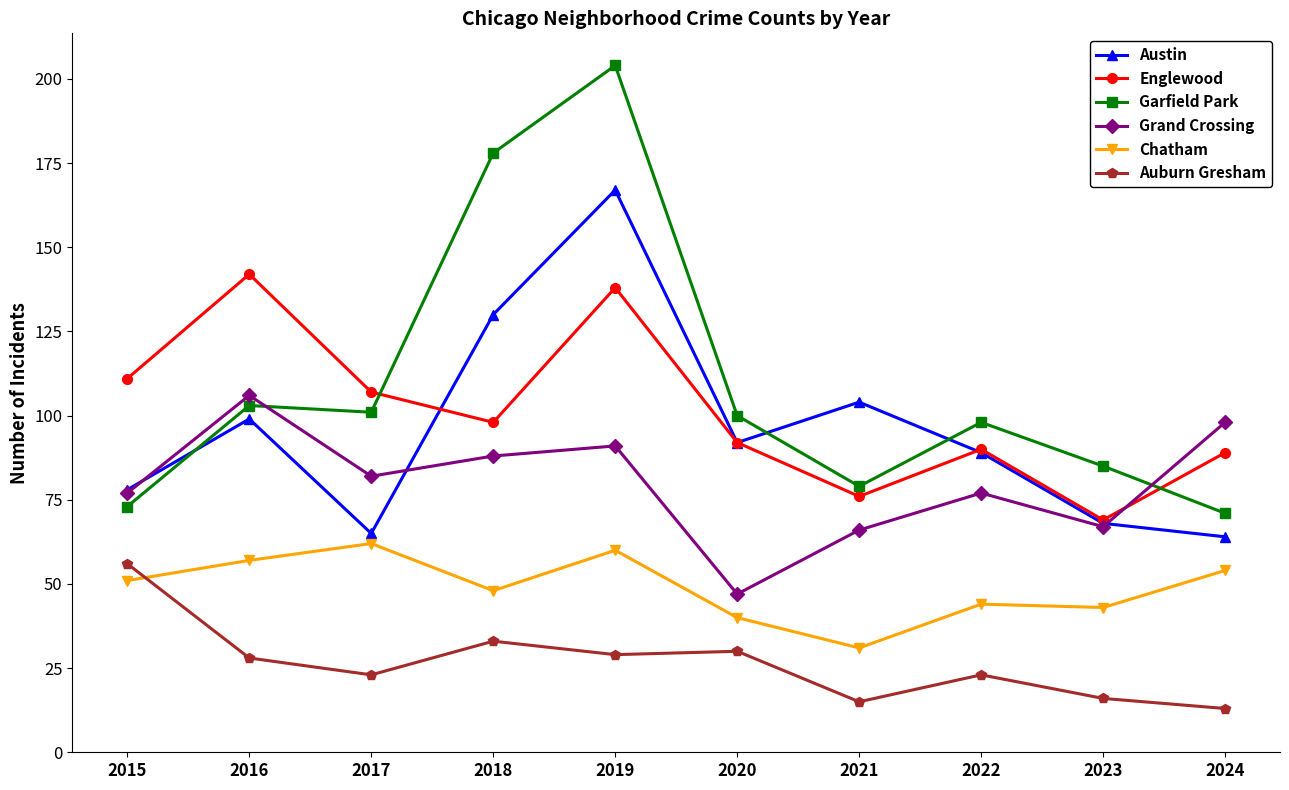

What is the spread (max minus min) of values at 2016?

114